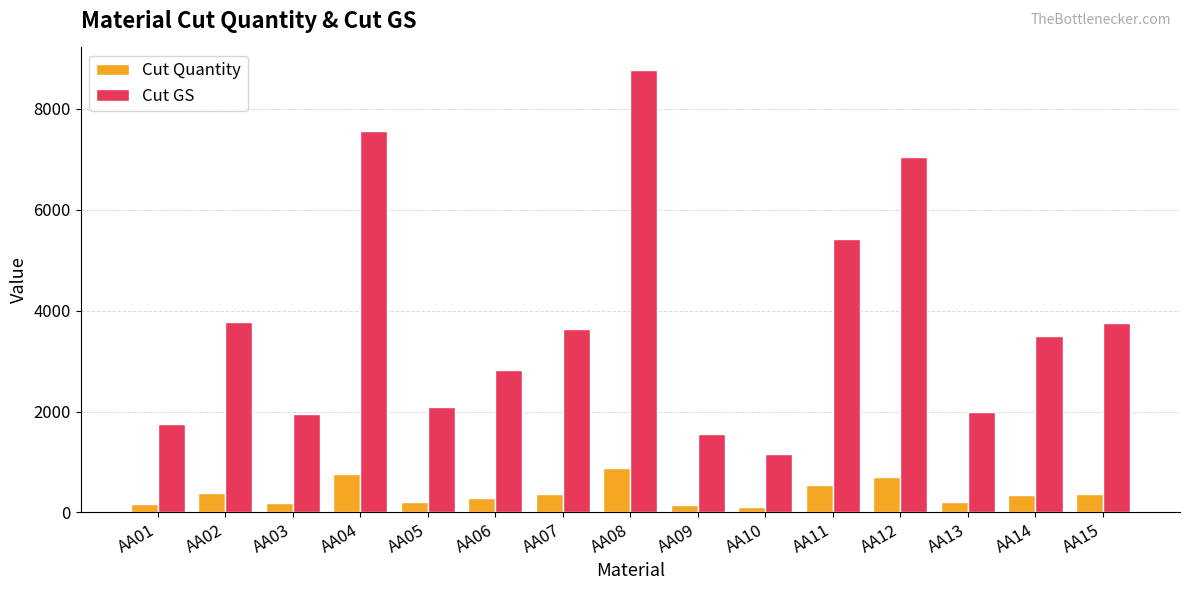

The value of Cut GS at AA03 is 959. True or false?

False